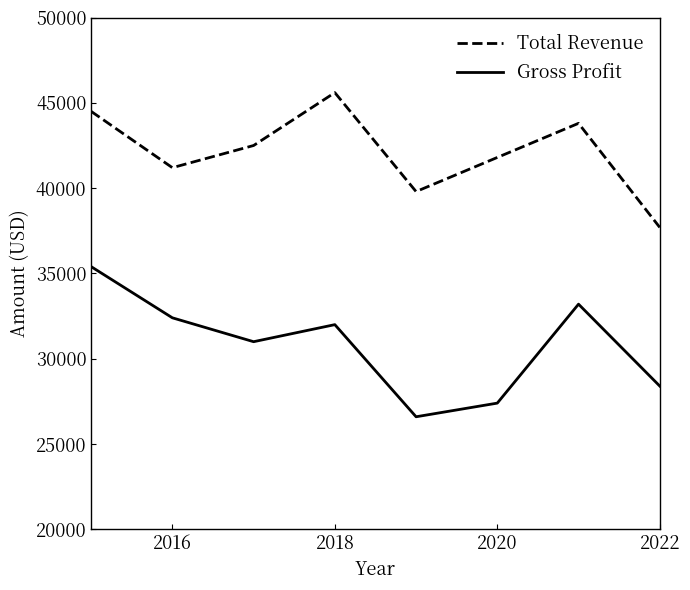

Which series has the largest total across all categories?

Total Revenue